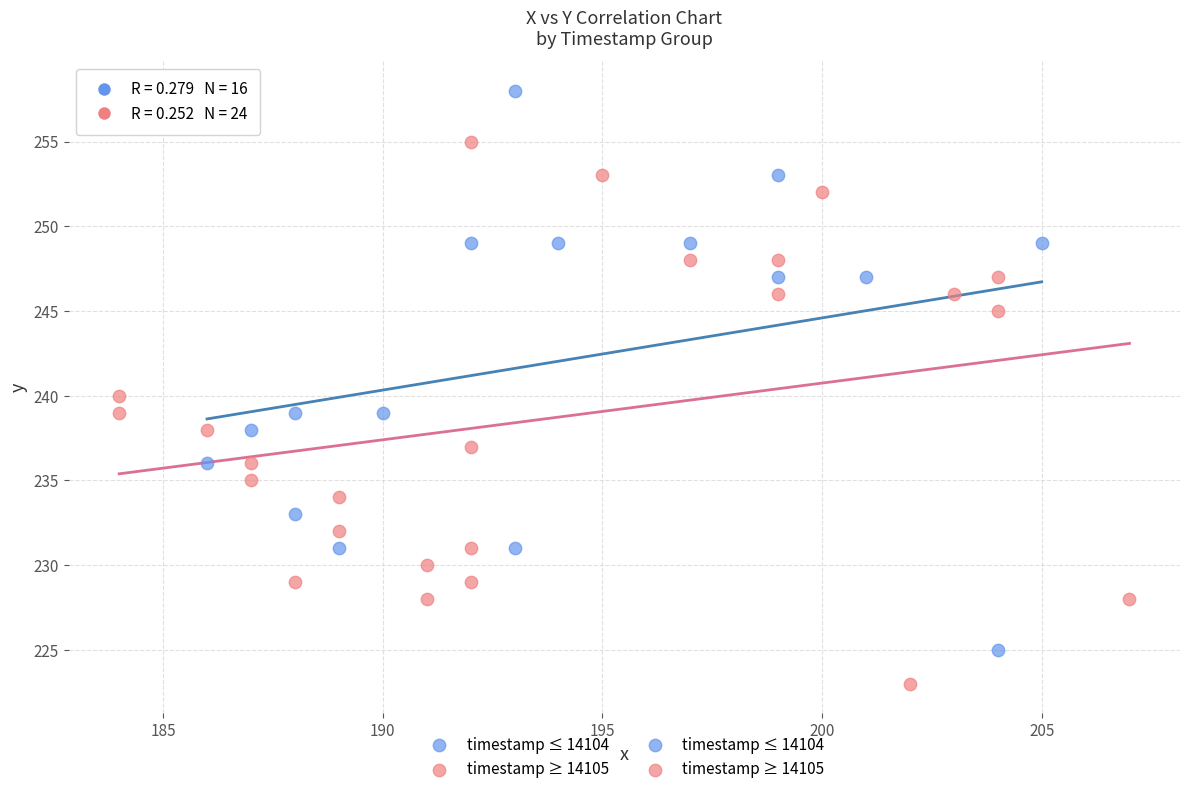

Which series contains the highest Y value?

timestamp ≤ 14104